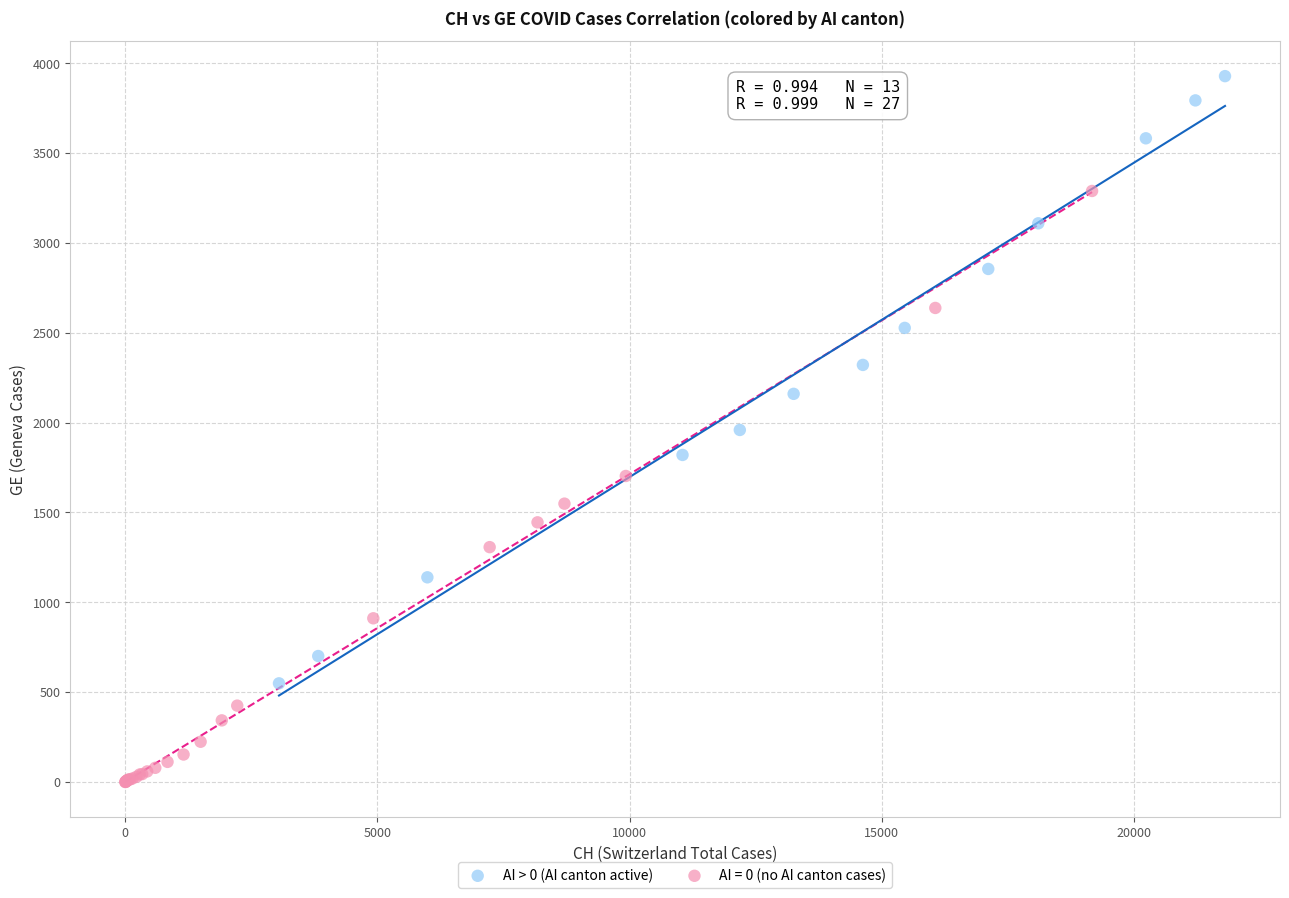

Which series contains the highest Y value?

AI > 0 (AI canton active)